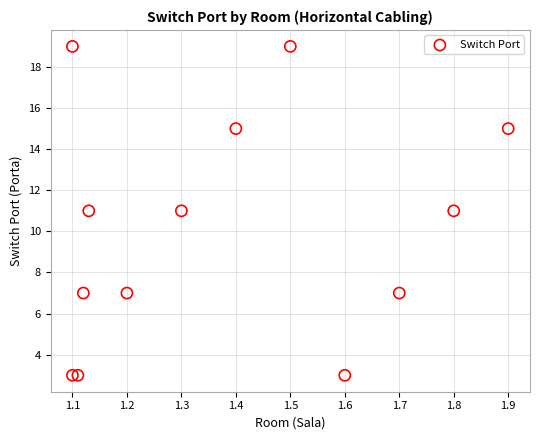

What is the range of Y values (max minus min)?

16